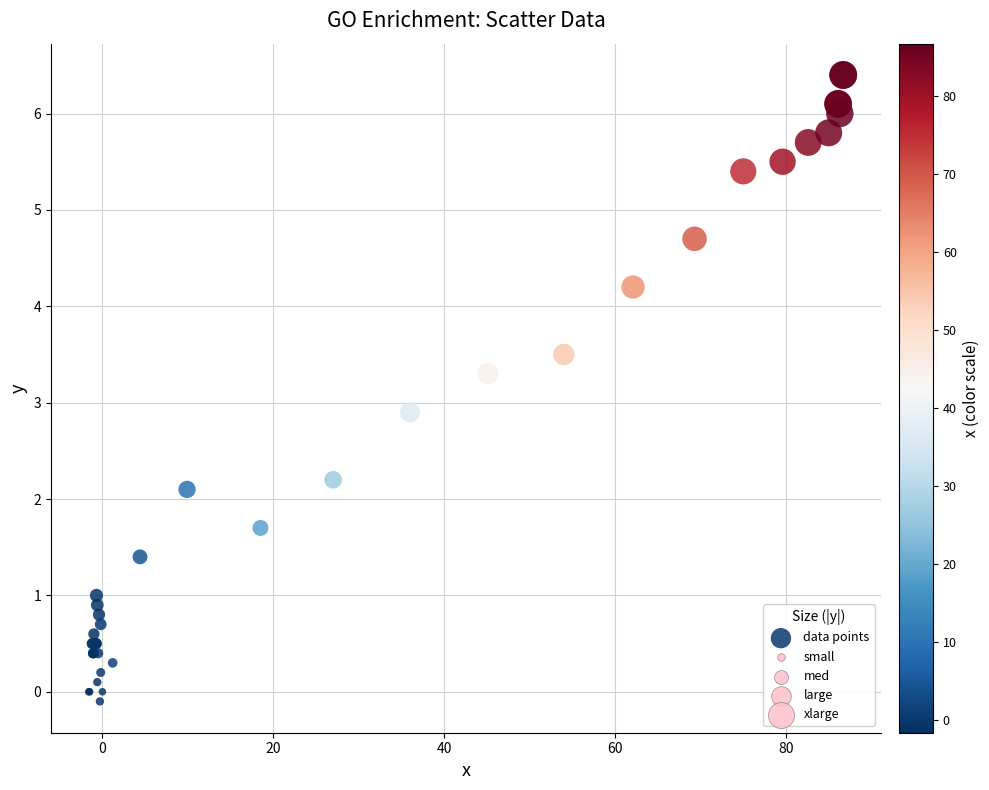

What Y value in the scatter plot is closest to 3?

2.9